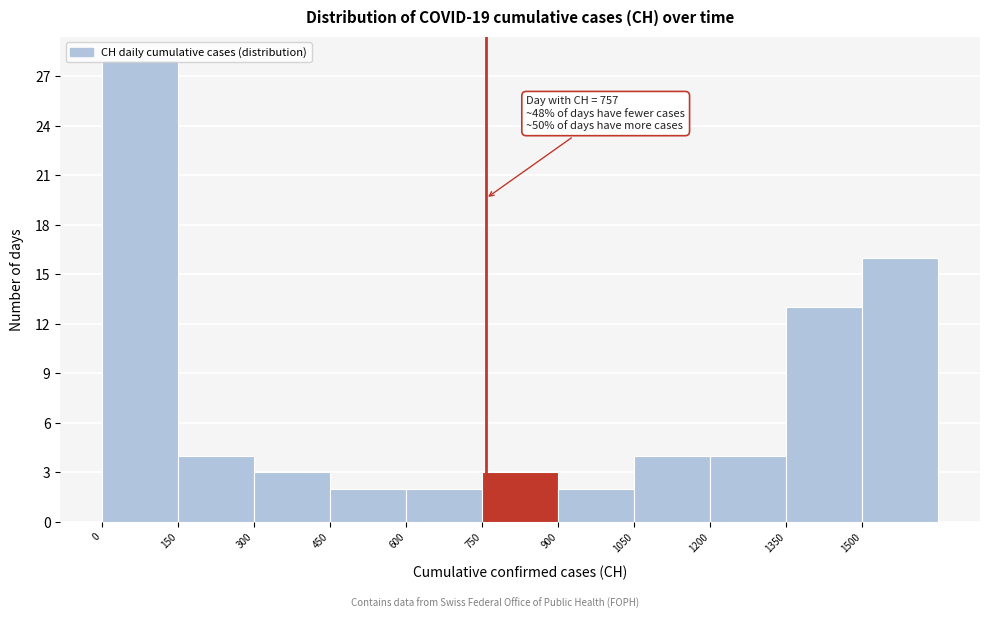

Which range on the x-axis has the tallest bar?

0 to 150